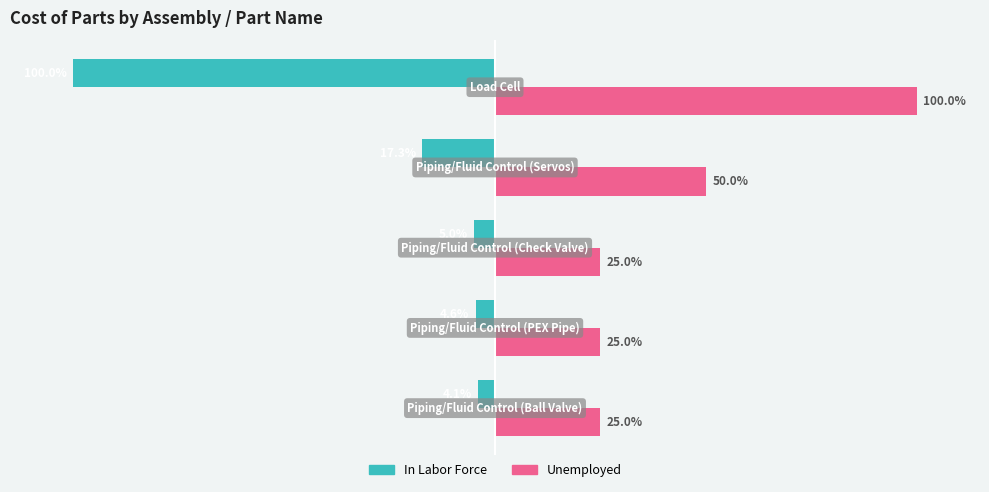

Rank the series by their maximum value, from highest to lowest.

Unemployed, In Labor Force